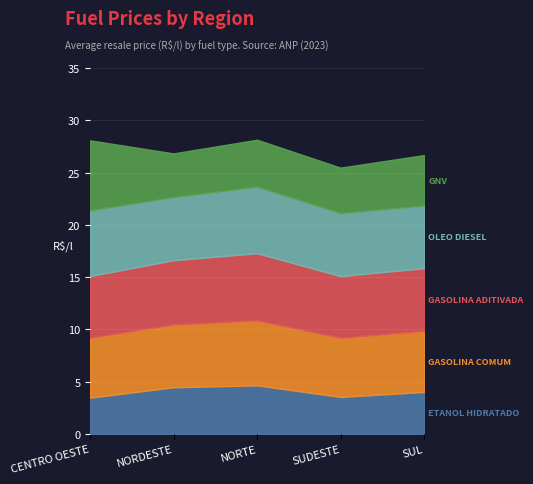

What is the value of the GNV point at the 2nd from the left?

4.2